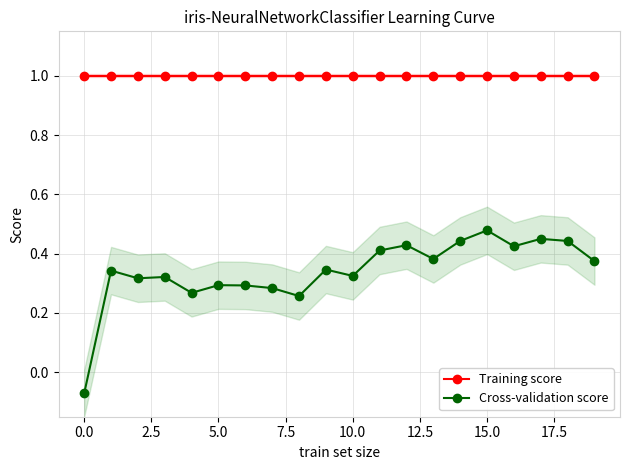

Which category has the highest value in the Cross-validation score series?

15.0